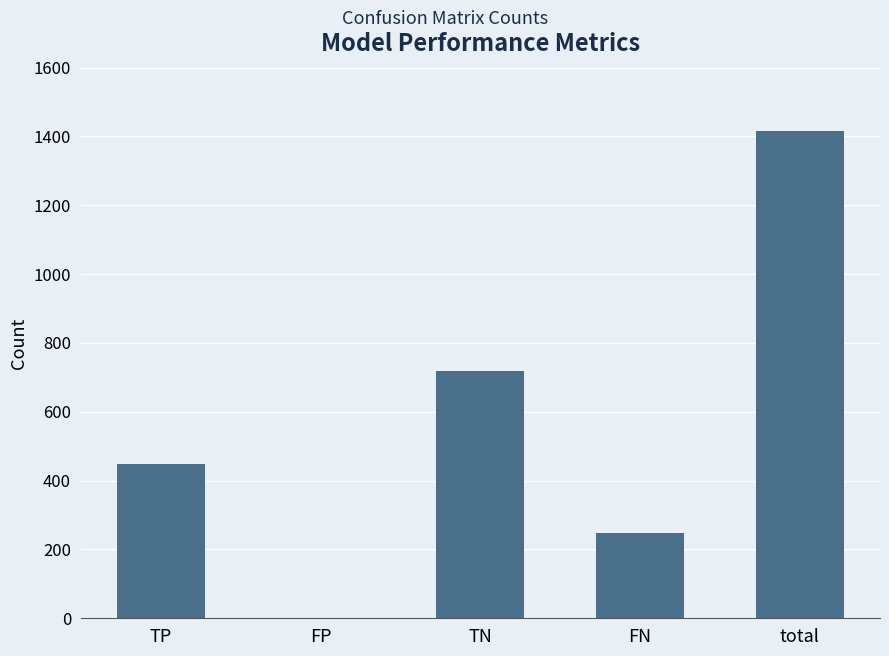

Is it true that the value at TP is 447?

True